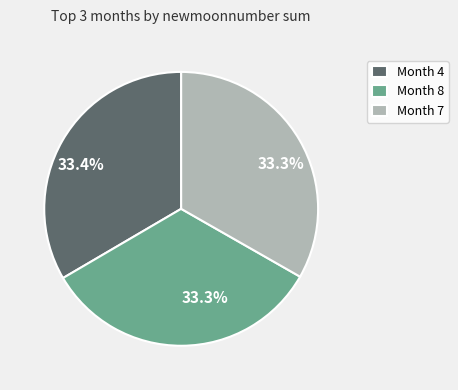

Is there a majority slice in this chart?

No